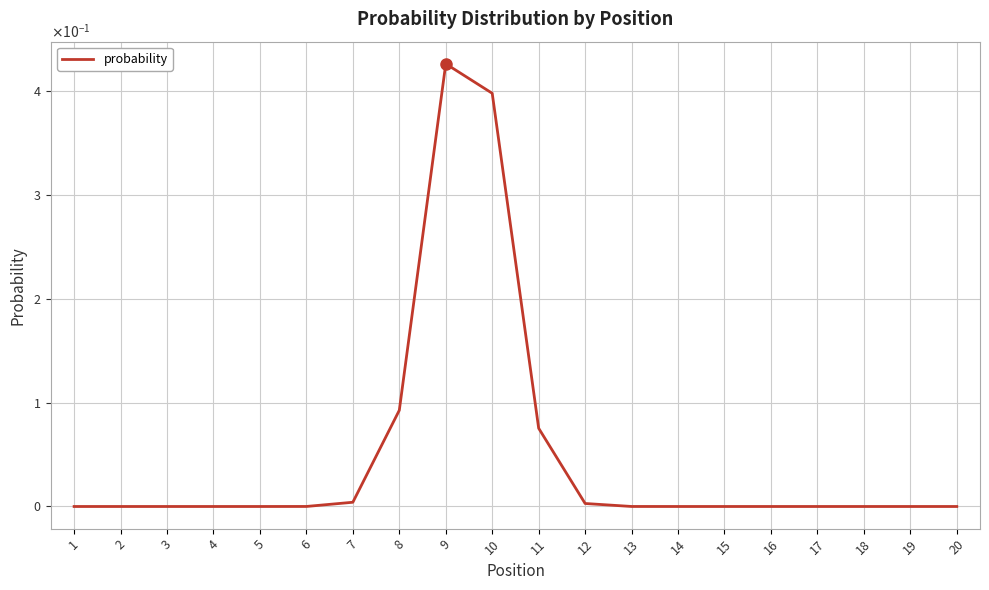

What is the greatest value displayed?

0.4